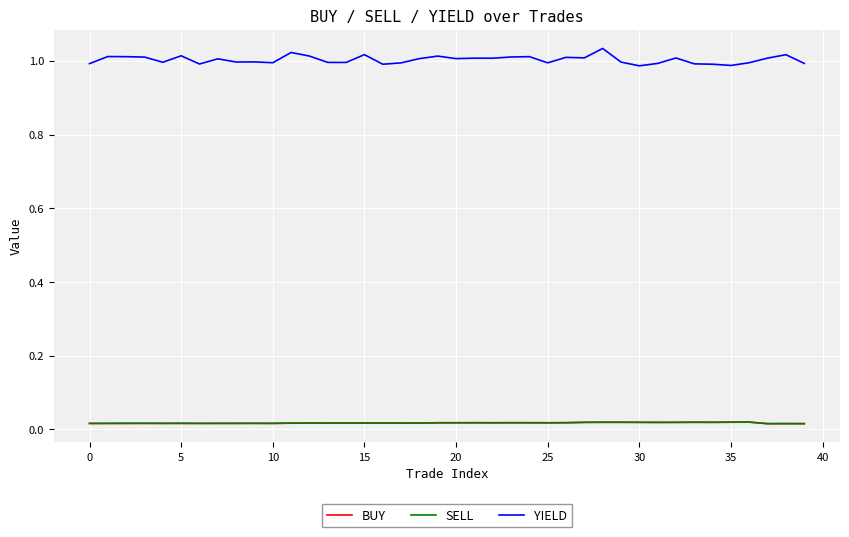

Which series has the widest spread of values?

YIELD